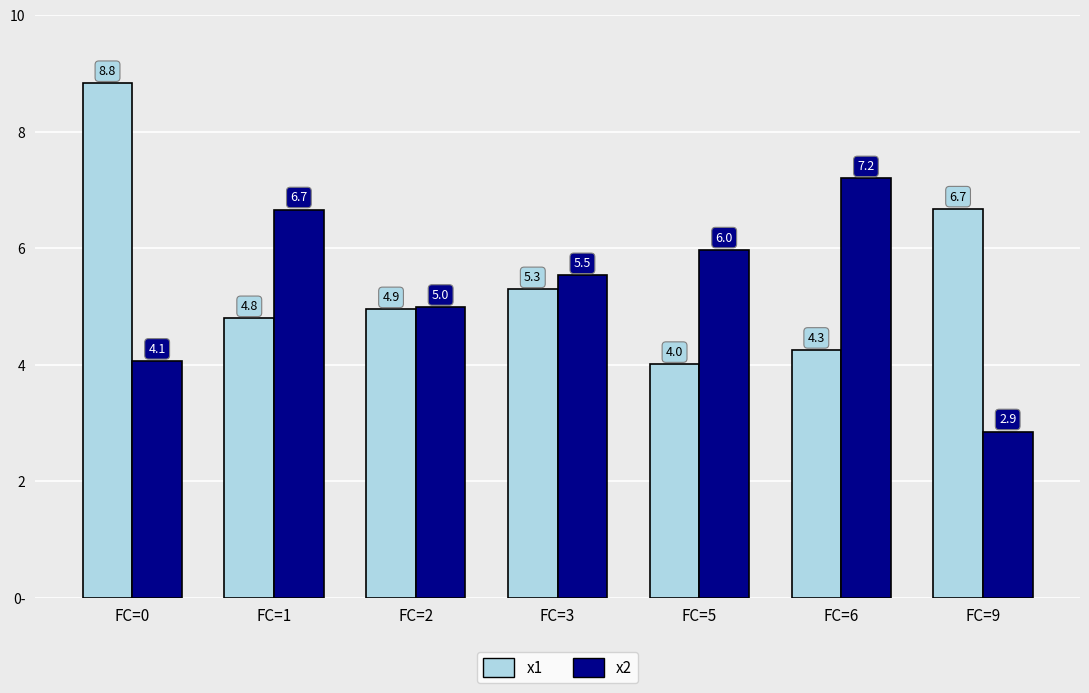

What are all the series names shown in the legend?

x1, x2